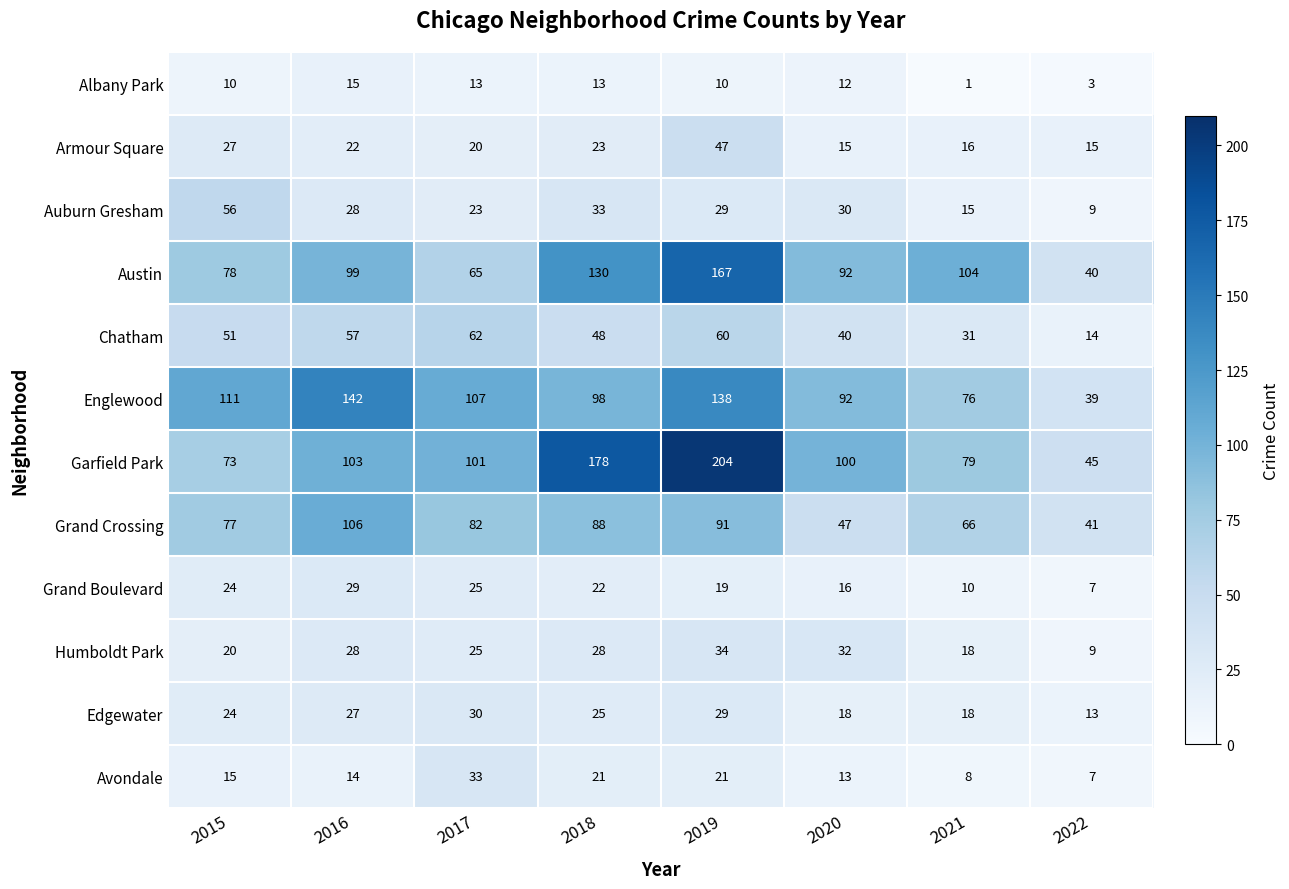

Which series changed the most between 2017 and 2018?

Garfield Park